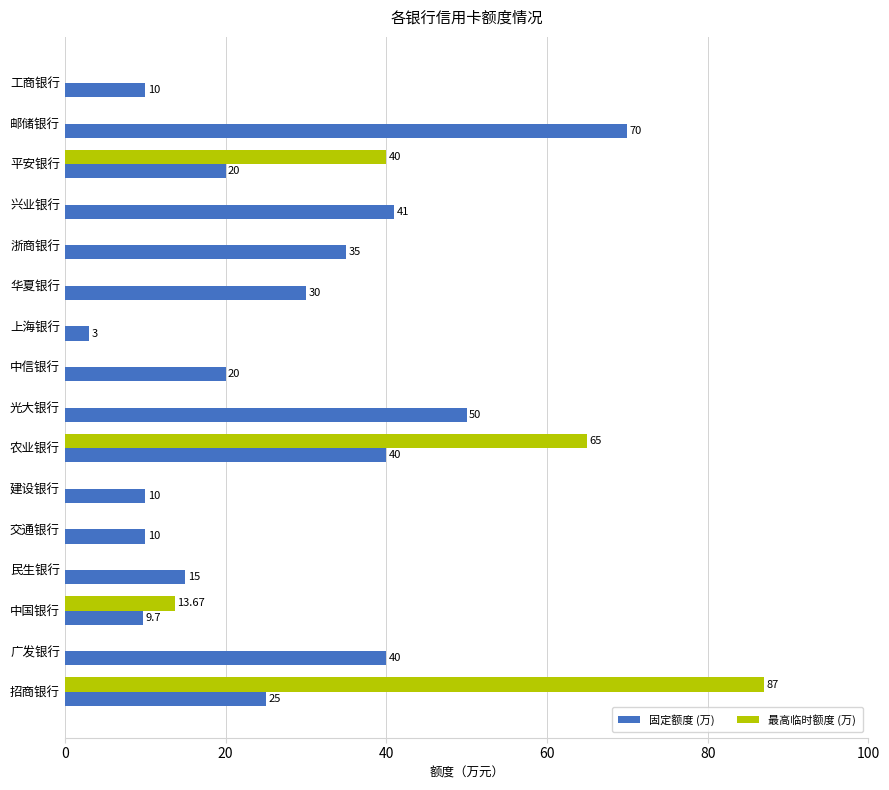

Which series changed the most between 农业银行 and 光大银行?

最高临时额度 (万)